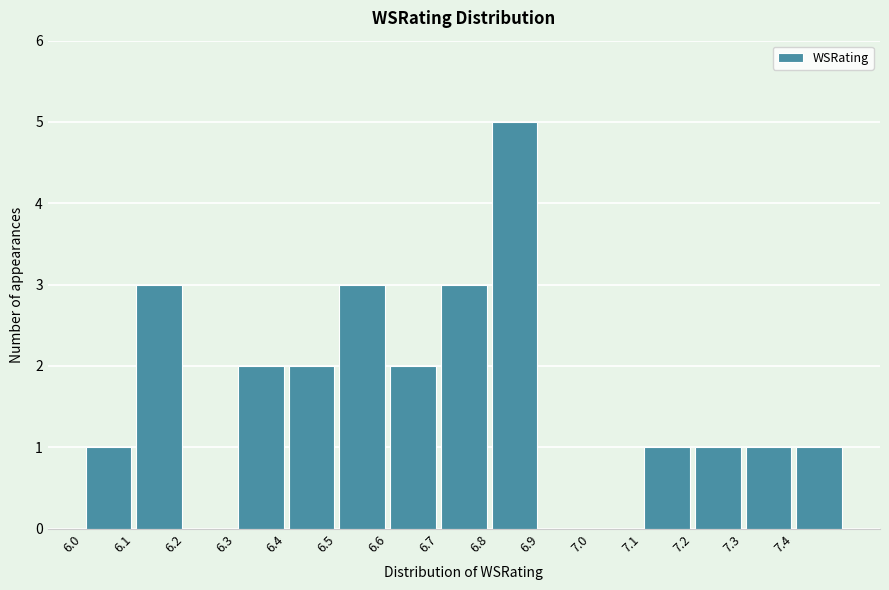

What is the height of the bar covering 7.1 to 7.2 on the x-axis? The values are not printed on the chart, so give them approximately, as read against the axis.

1